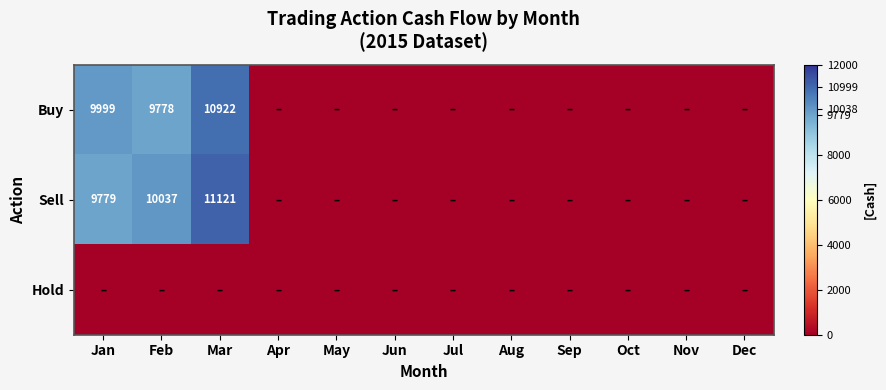

The Buy series shows 9778 at Feb. True or false?

True